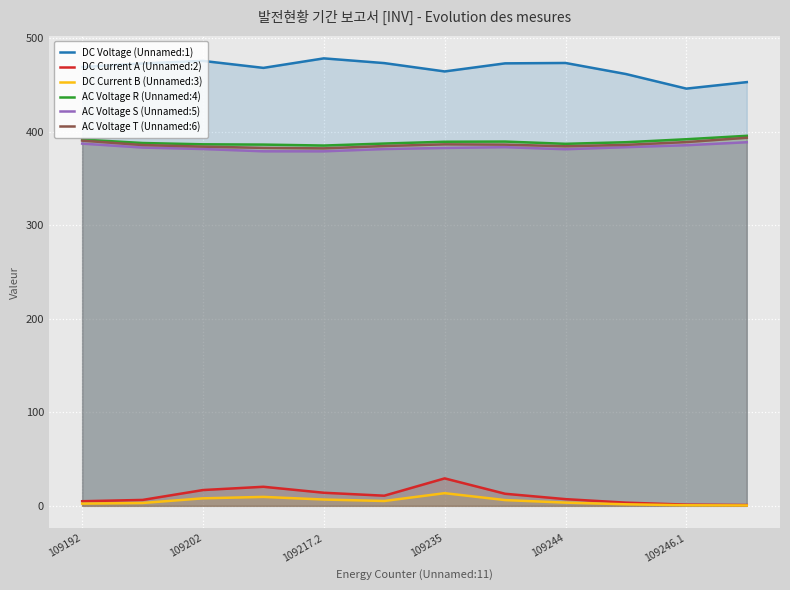

Reading left to right, extract all data points from this chart.

DC Voltage (Unnamed:1): 469.1	473.0	475.6	468.2	478.4	473.3	464.4	473.0	473.4	461.6	446.0	453.0
DC Current A (Unnamed:2): 4.9	6.3	16.9	20.4	14.0	10.8	29.3	12.9	7.1	3.4	1.3	0.8
DC Current B (Unnamed:3): 2.3	3.0	8.0	9.5	6.7	5.2	13.5	6.1	3.4	1.6	0.6	0.4
AC Voltage R (Unnamed:4): 391.6	387.9	386.5	386.2	385.2	387.3	389.2	389.4	387.0	388.7	391.9	395.6
AC Voltage S (Unnamed:5): 387.2	383.0	381.4	379.0	379.0	381.4	382.6	383.4	381.2	383.4	385.5	388.7
AC Voltage T (Unnamed:6): 390.4	385.7	384.0	382.7	382.1	384.6	386.4	386.1	384.4	385.9	388.9	393.5